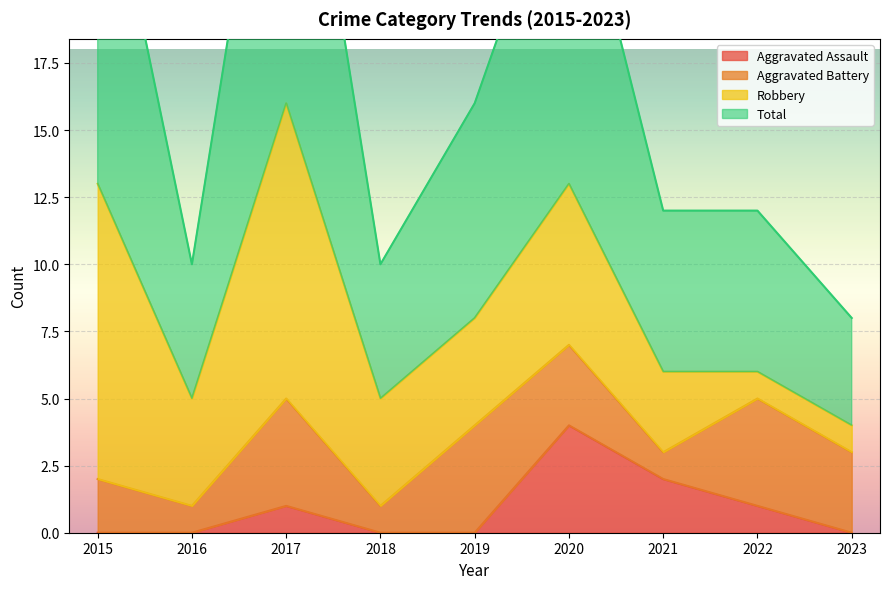

How many values in the Aggravated Assault series exceed 0?

4